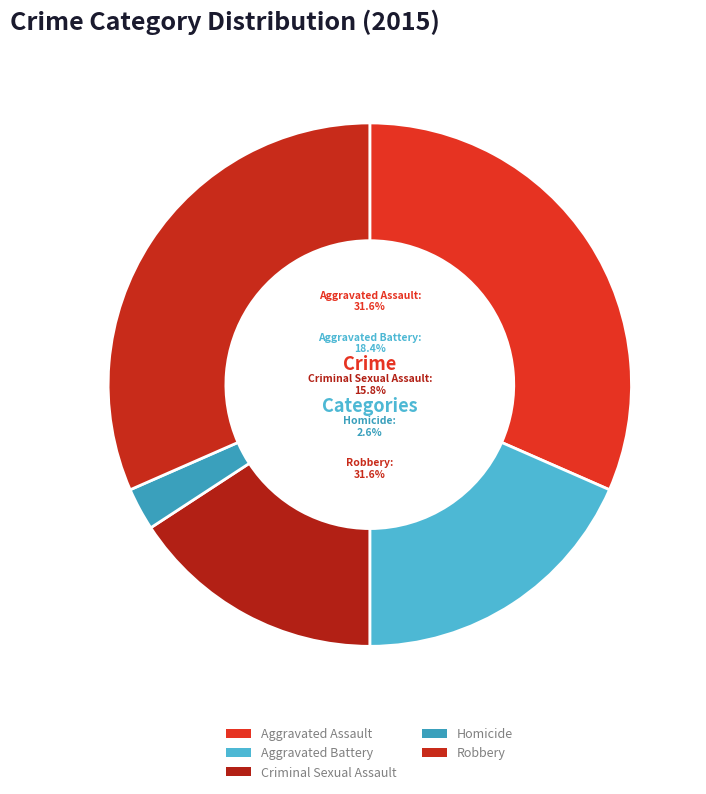

Is there any slice that represents more than half of the pie?

No